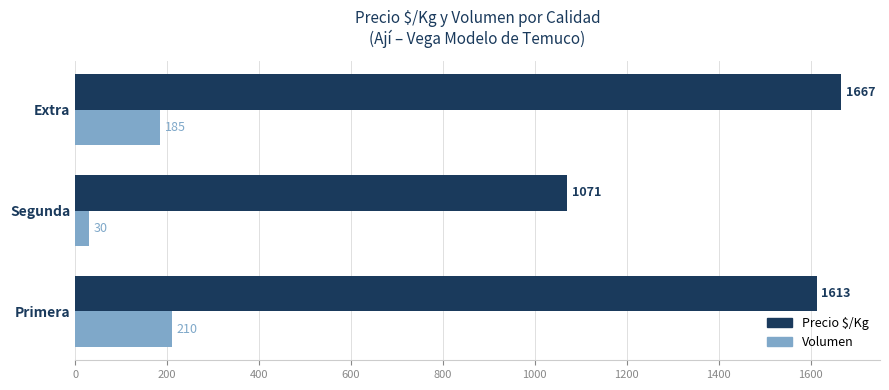

Which series changed the most between Primera and Segunda?

Precio $/Kg